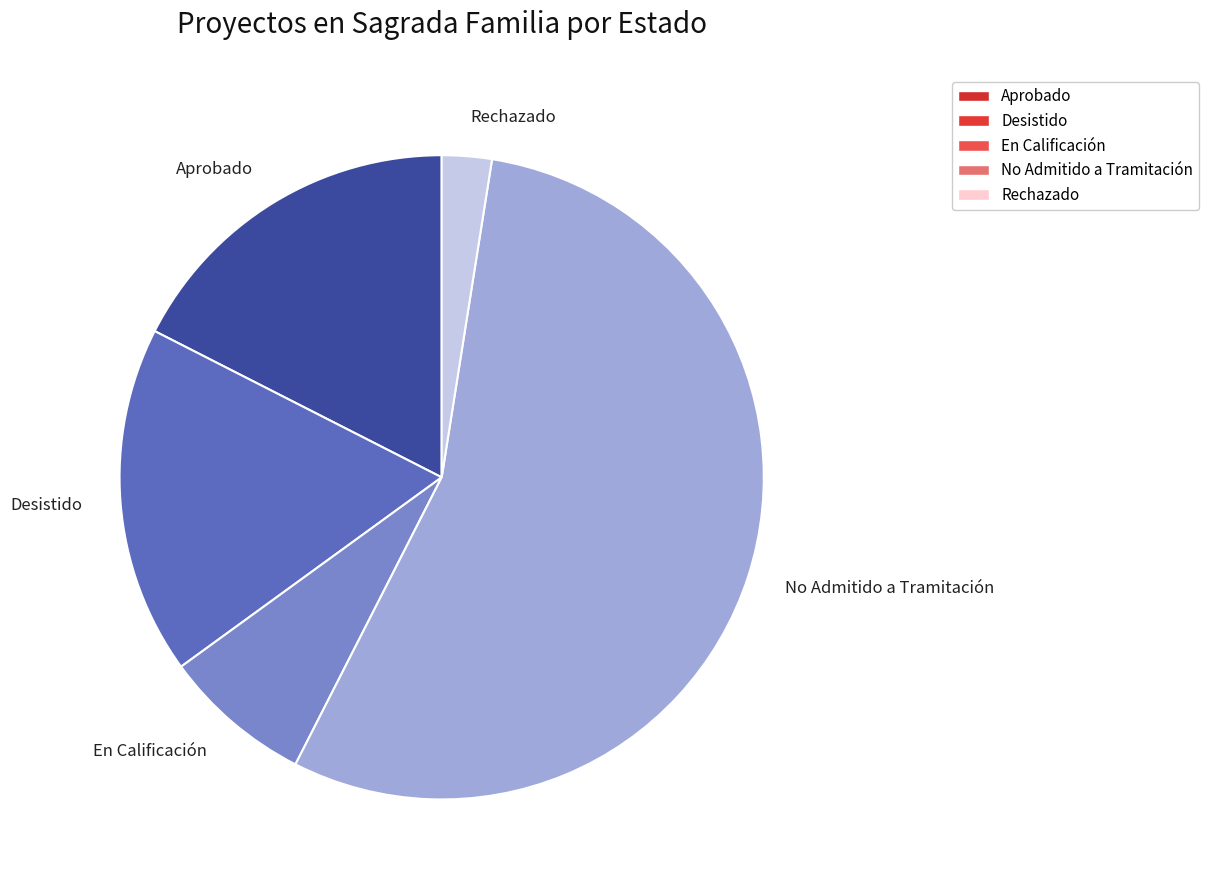

The Aprobado slice represents 18% of the pie. True or false?

True